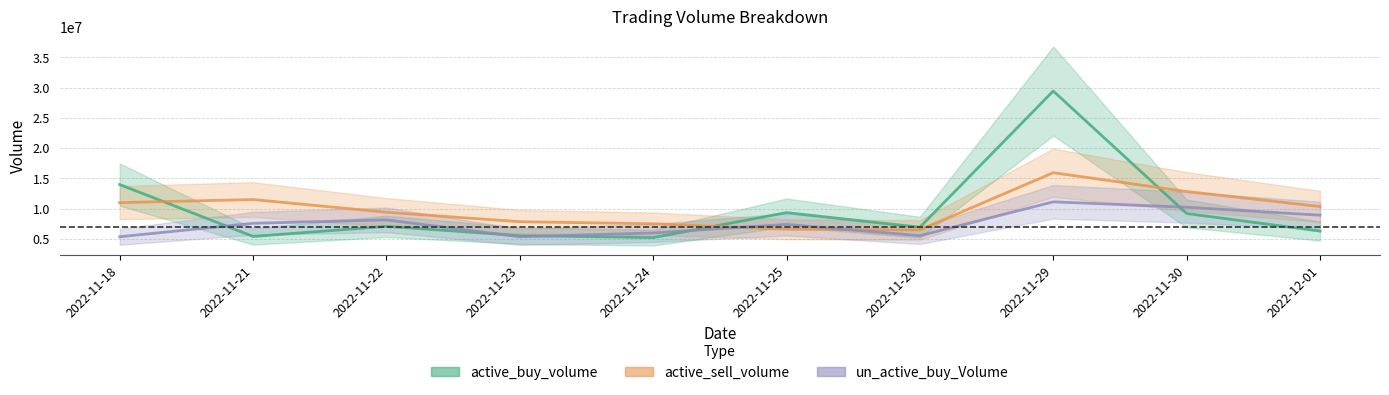

Reading right to left, list all the values displayed in this chart.

active_buy_volume: 6265094	9174400	29421079	6910122	9317300	5188600	5516800	7047260	5379348	13962236
active_sell_volume: 10332056	12808632	15917492	6460200	6566900	7476479	7816334	9380300	11483460	10969661
un_active_buy_Volume: 8894764	10206118	11102292	5505613	7367518	5959200	5324832	8121372	7551620	5332072